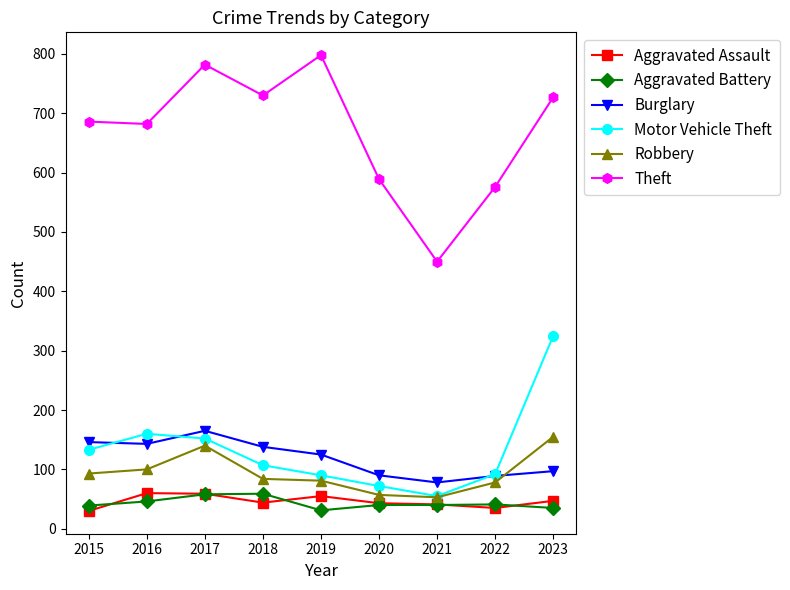

What is the value of the Robbery point at the 4th from the left?

84